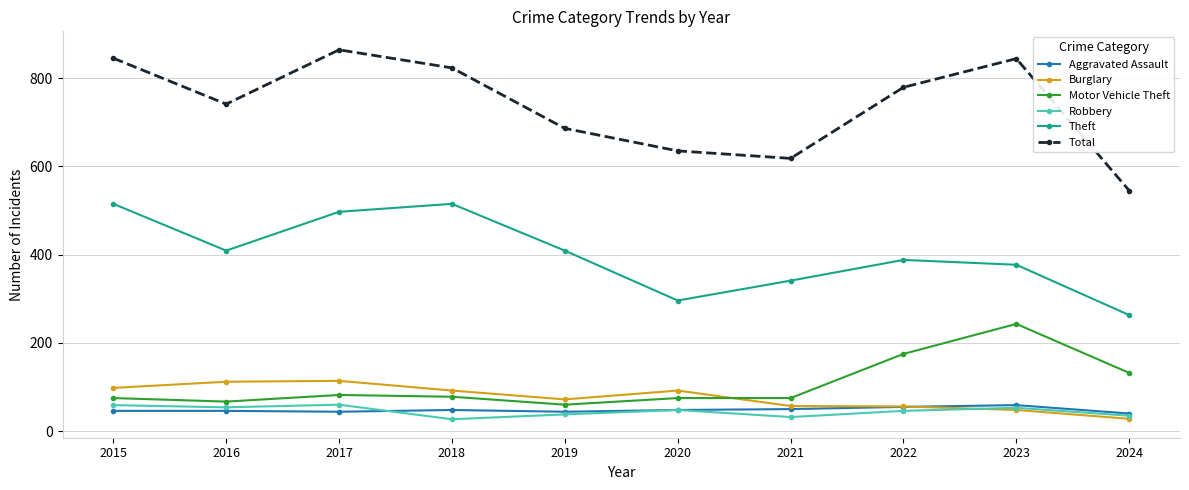

The Burglary series shows 28 at 2024. True or false?

True